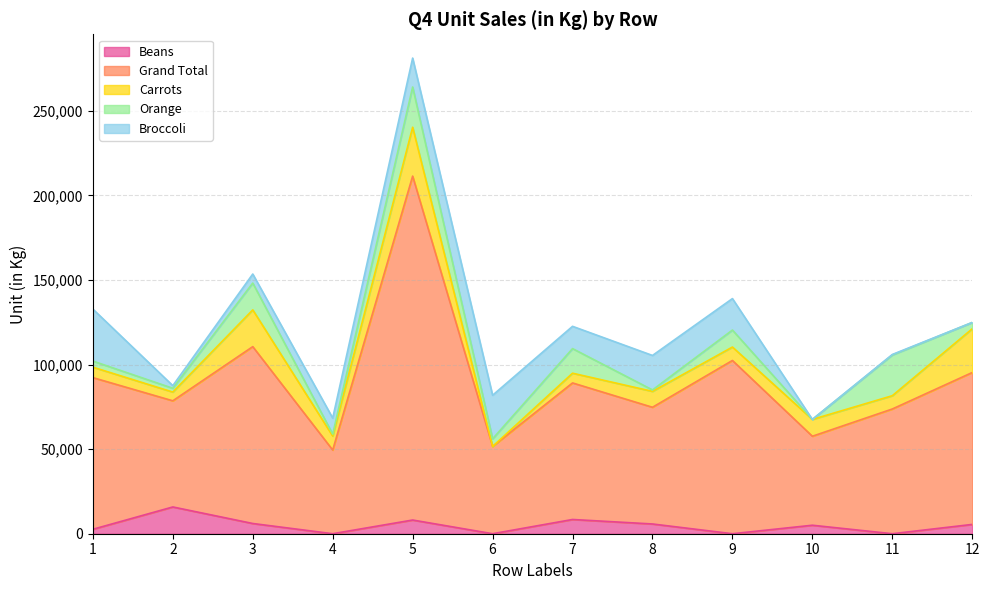

What is the difference between the highest and lowest values at 1?

87037